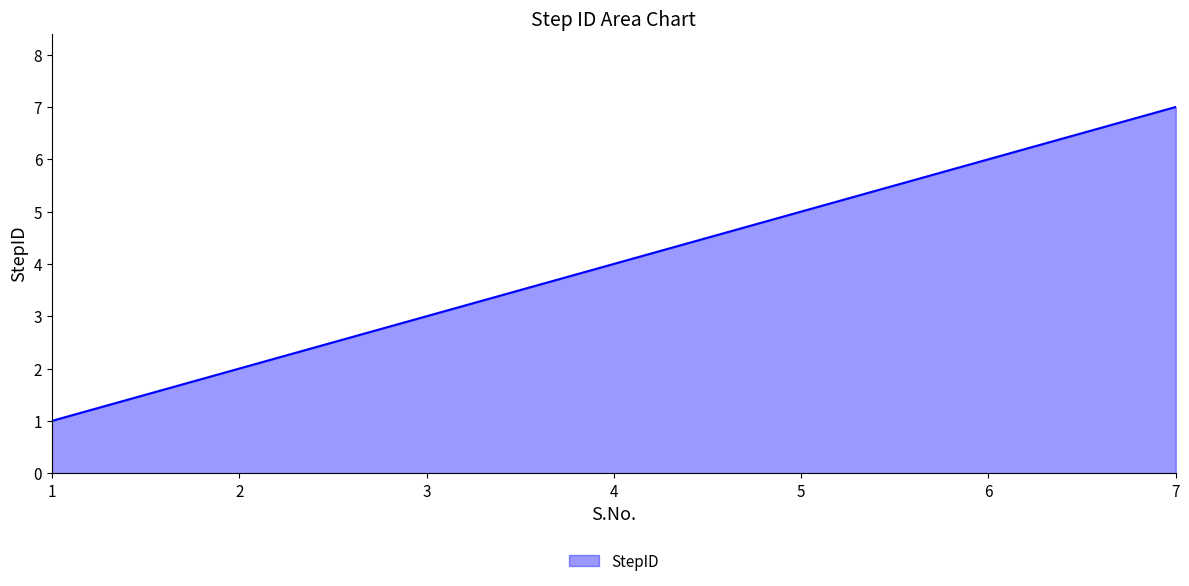

True or false: the data shows 3 at 5.

False